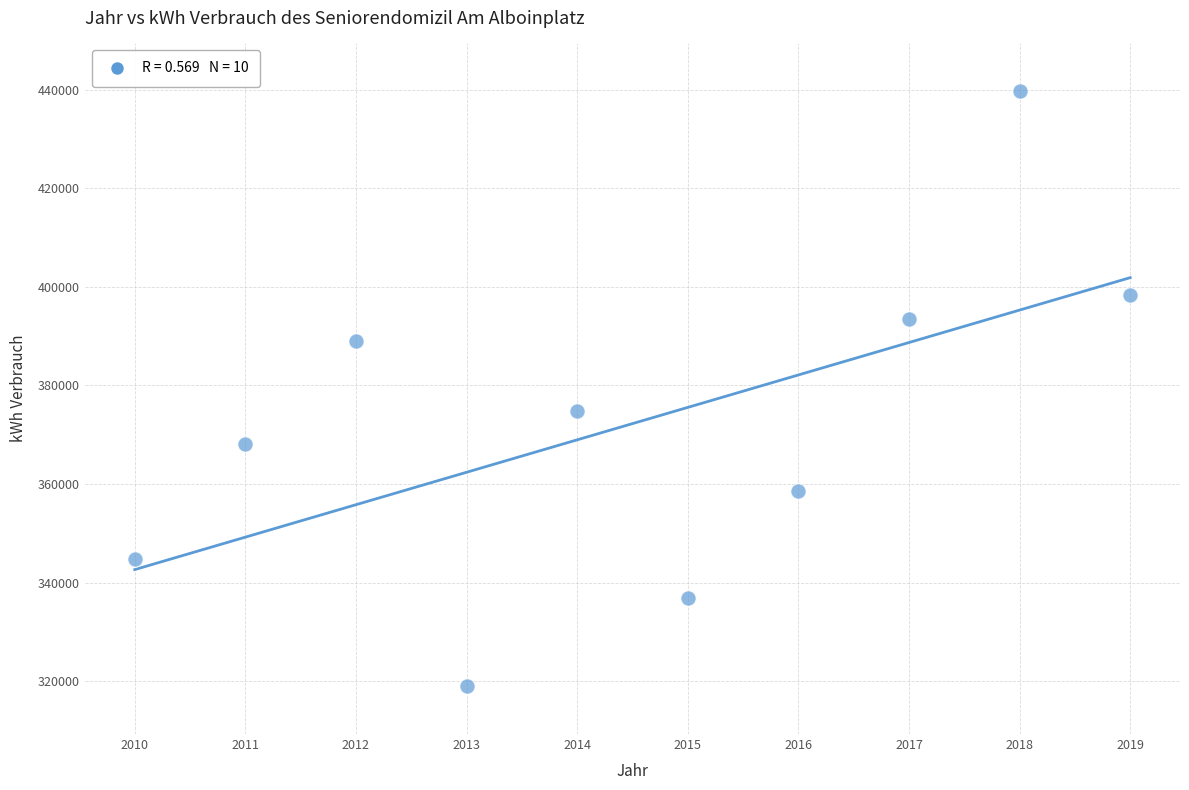

What Y value in the scatter plot is closest to 379313?

374817